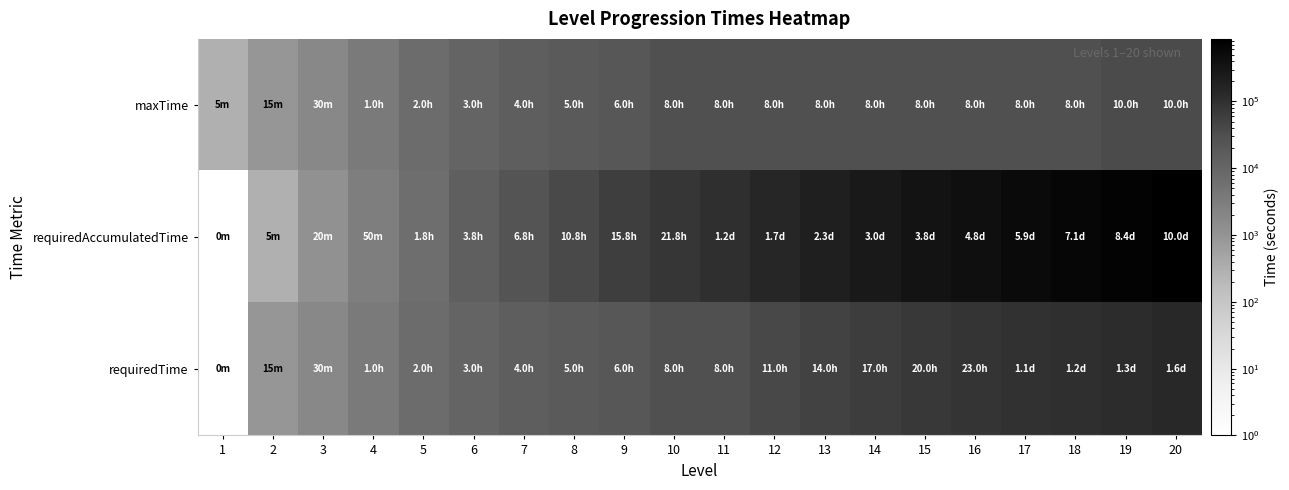

Which series has the widest spread of values?

requiredAccumulatedTime